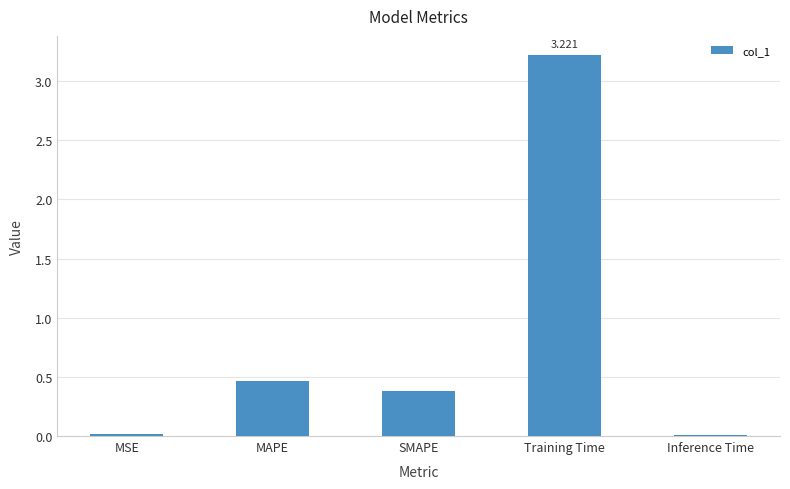

Between SMAPE and Inference Time, which is larger?

SMAPE